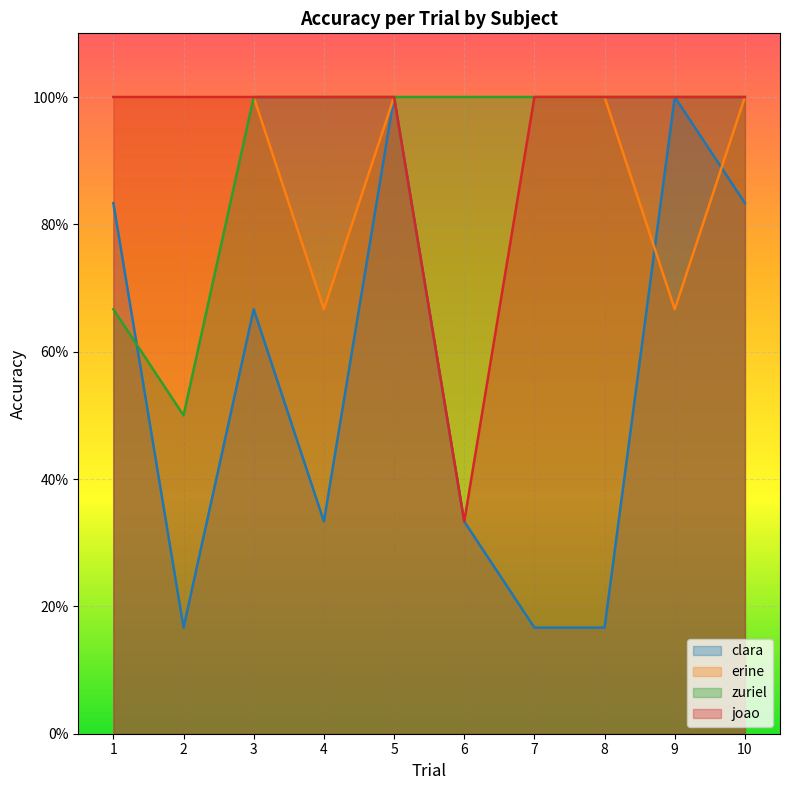

The value of erine at 6 is 1.0. True or false?

True